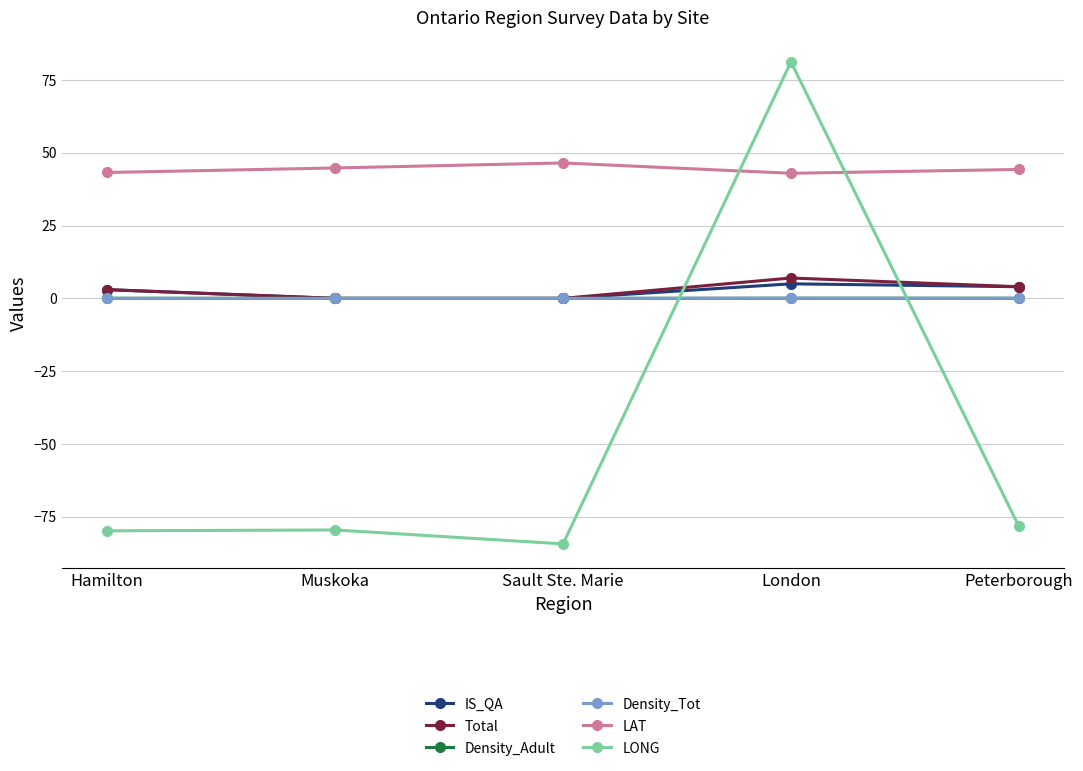

True or false: LAT and IS_QA cross at least once.

False